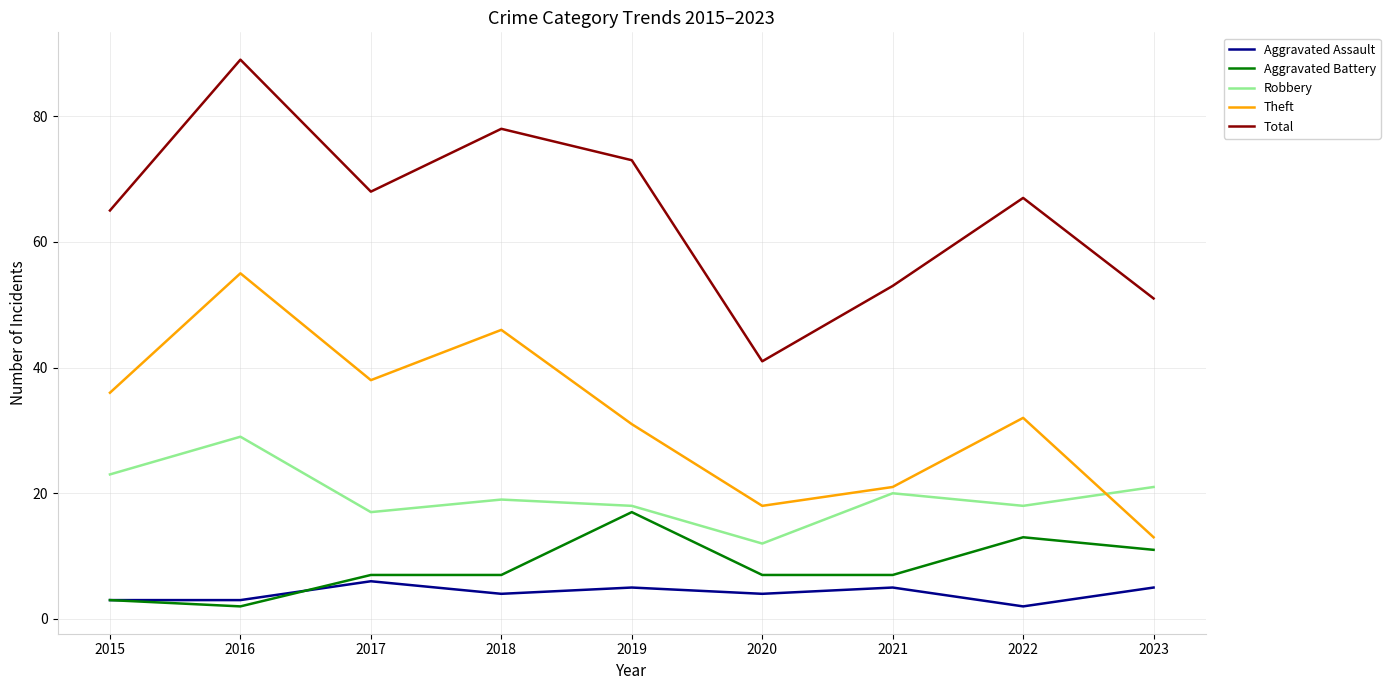

True or false: Total has a value of 68 at 2017.

True